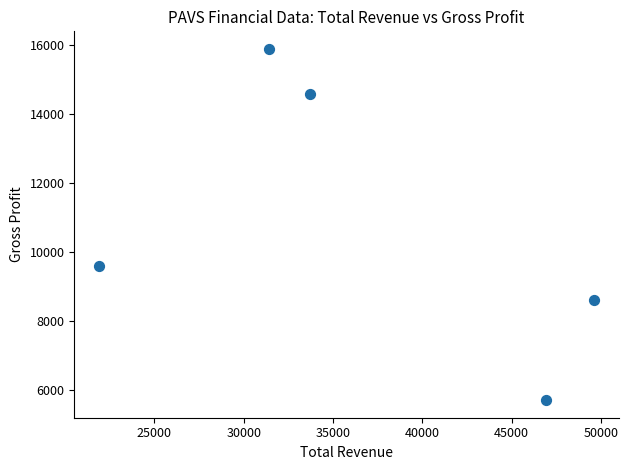

What is the average Y value?

10880